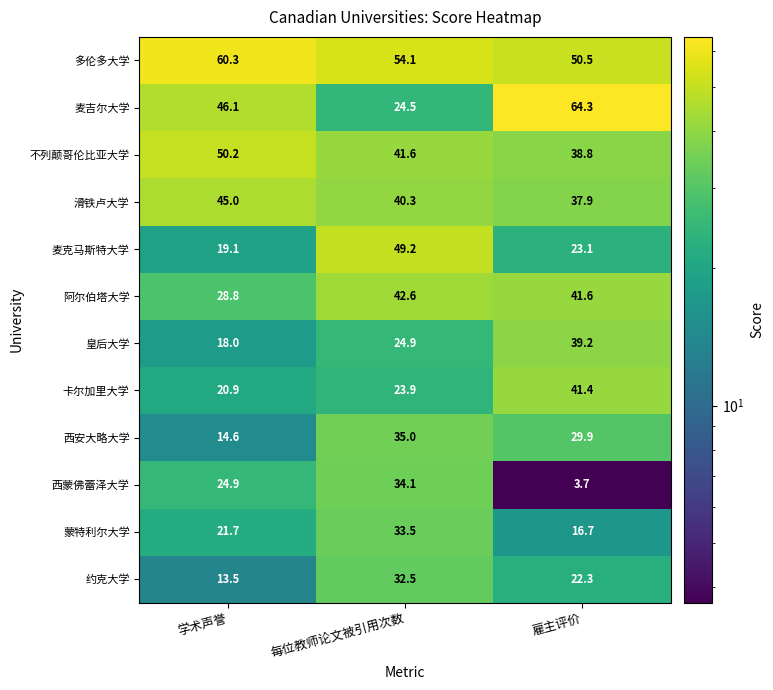

Is it true that 蒙特利尔大学 equals 33.5 at 每位教师论文被引用次数?

True